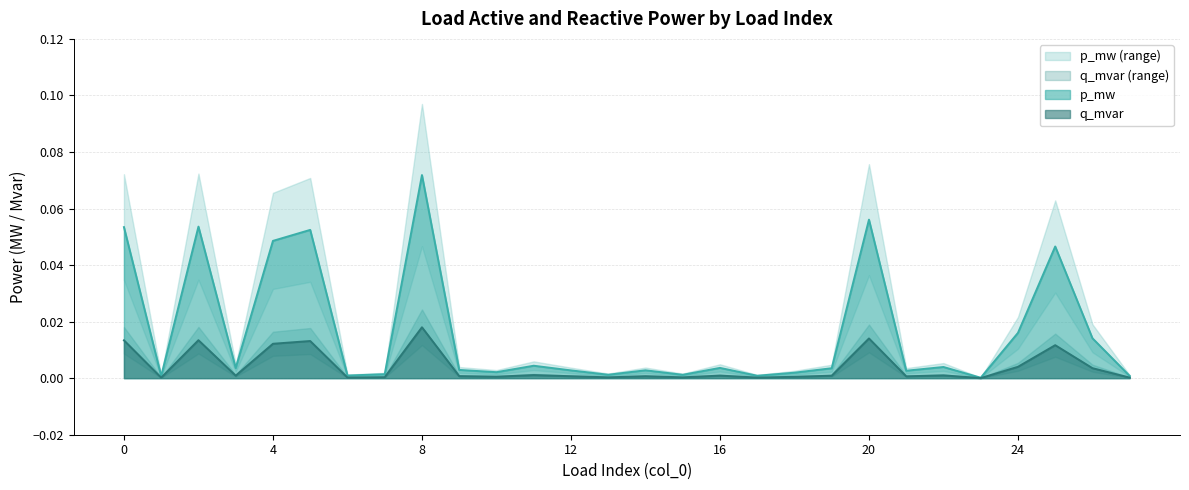

Which label corresponds to the largest value in the chart?

8